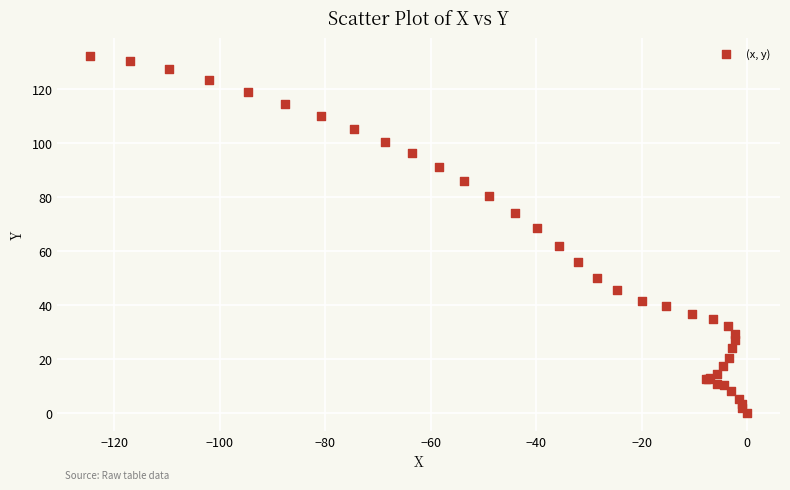

What Y value in the scatter plot is closest to 66?

68.4